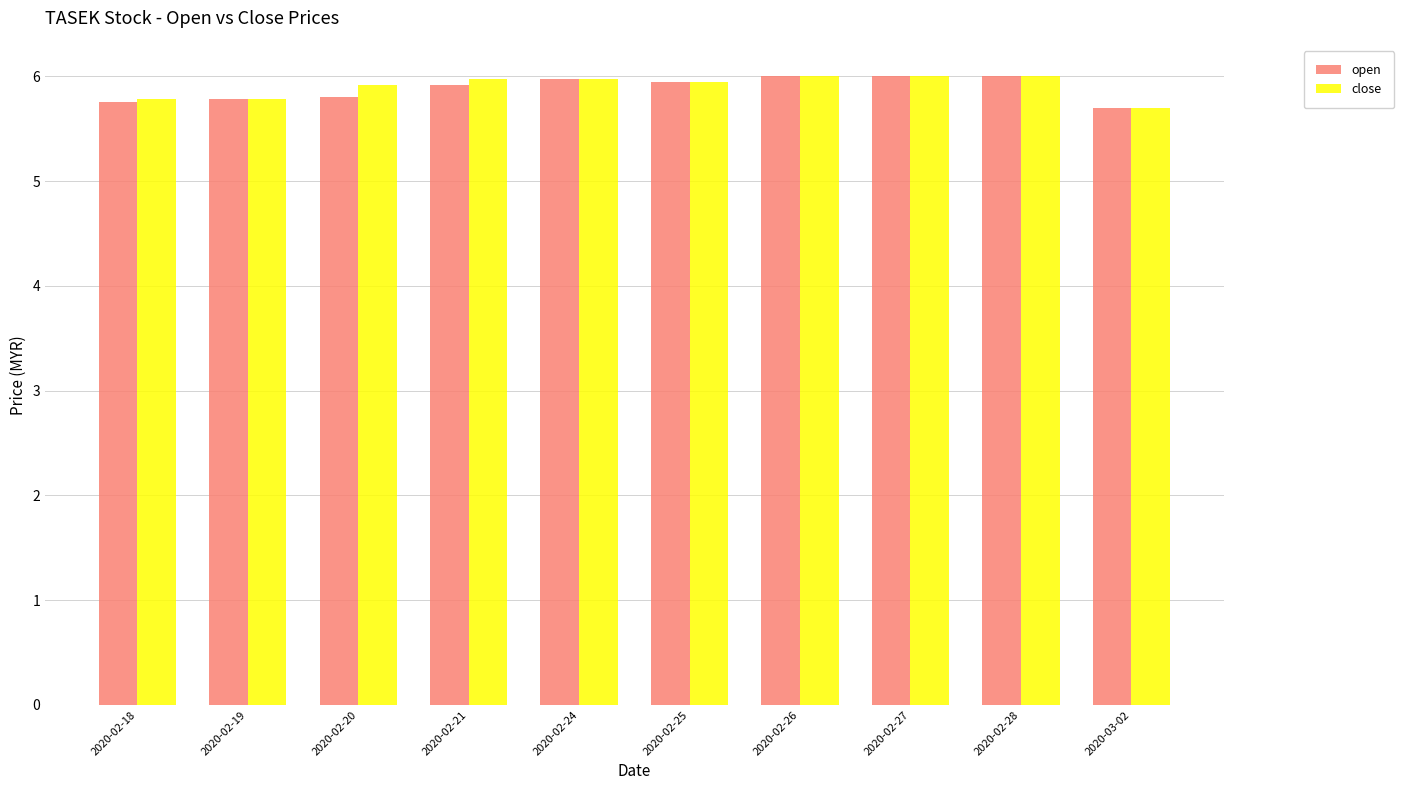

What is the greatest value displayed?

6.0